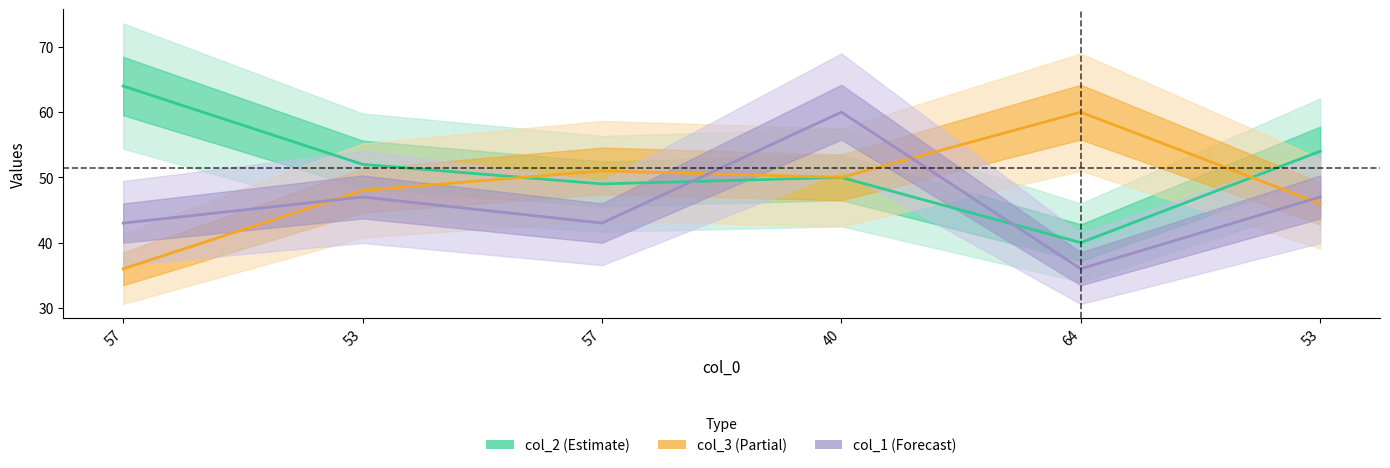

Is the value of col_2 at 64 greater than the value of col_3 at 40?

No